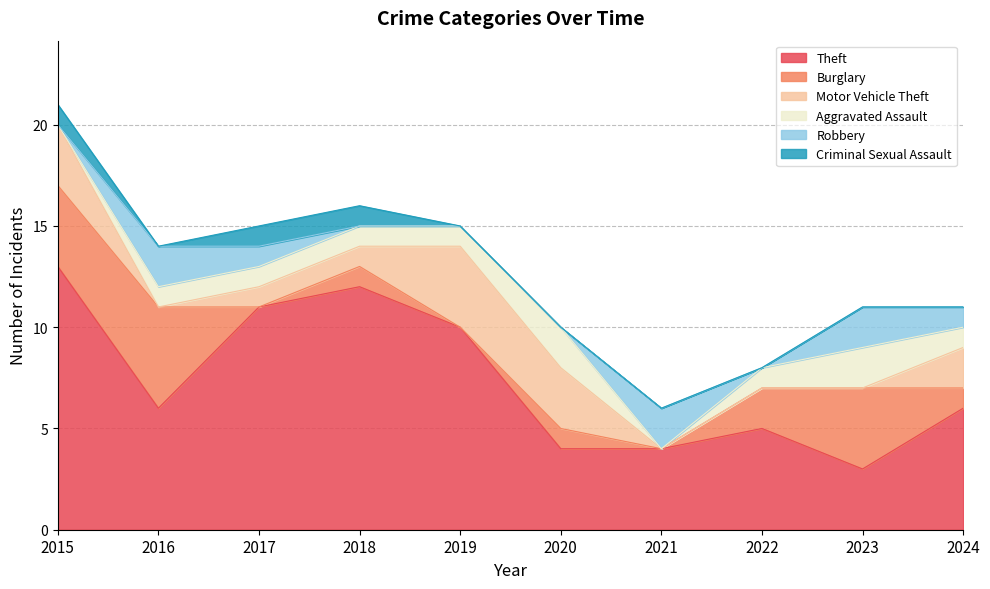

The Robbery series shows -1 at 2015. True or false?

False